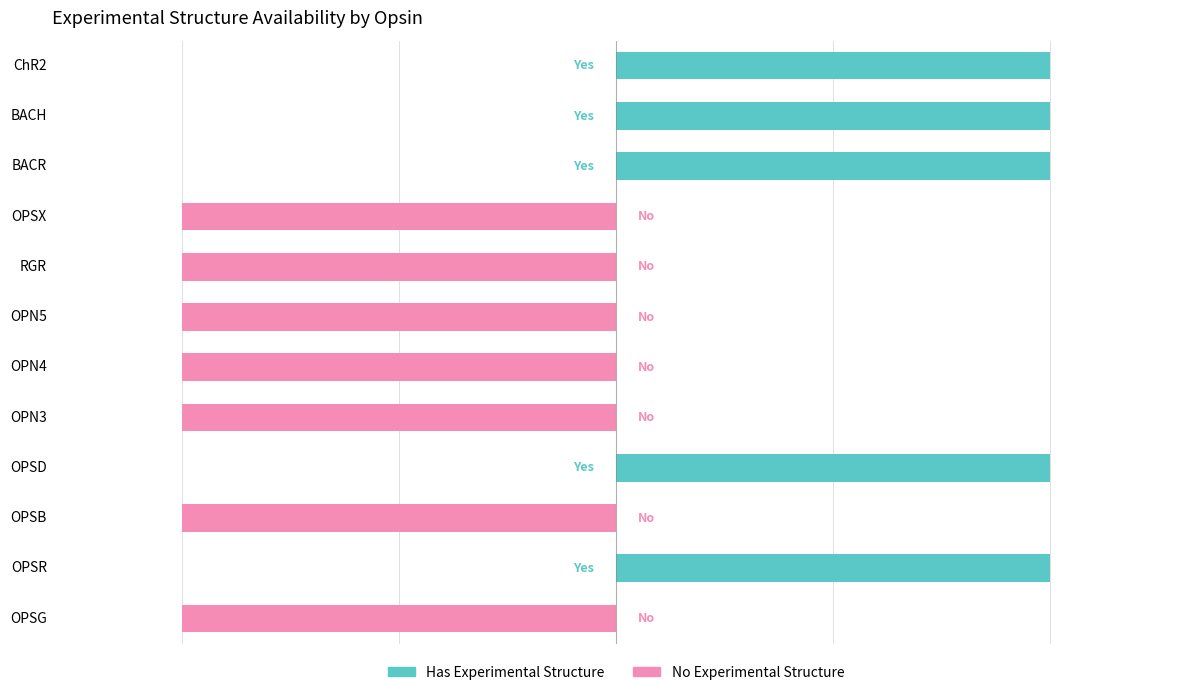

What position from the left is RGR?

8